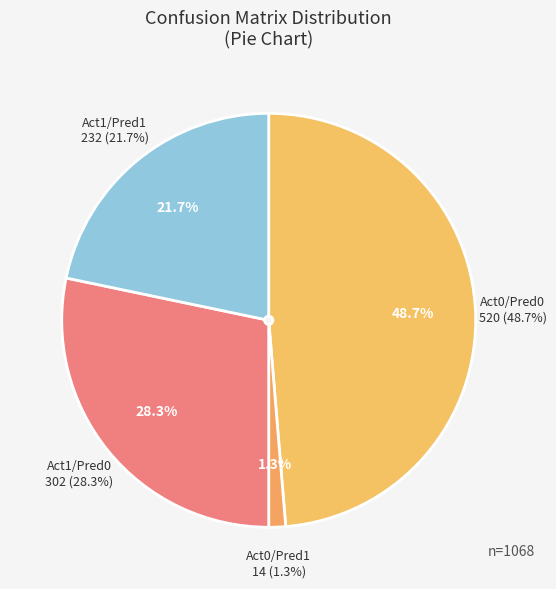

To the nearest percent, what is the difference between the largest and smallest slice percentages?

47%